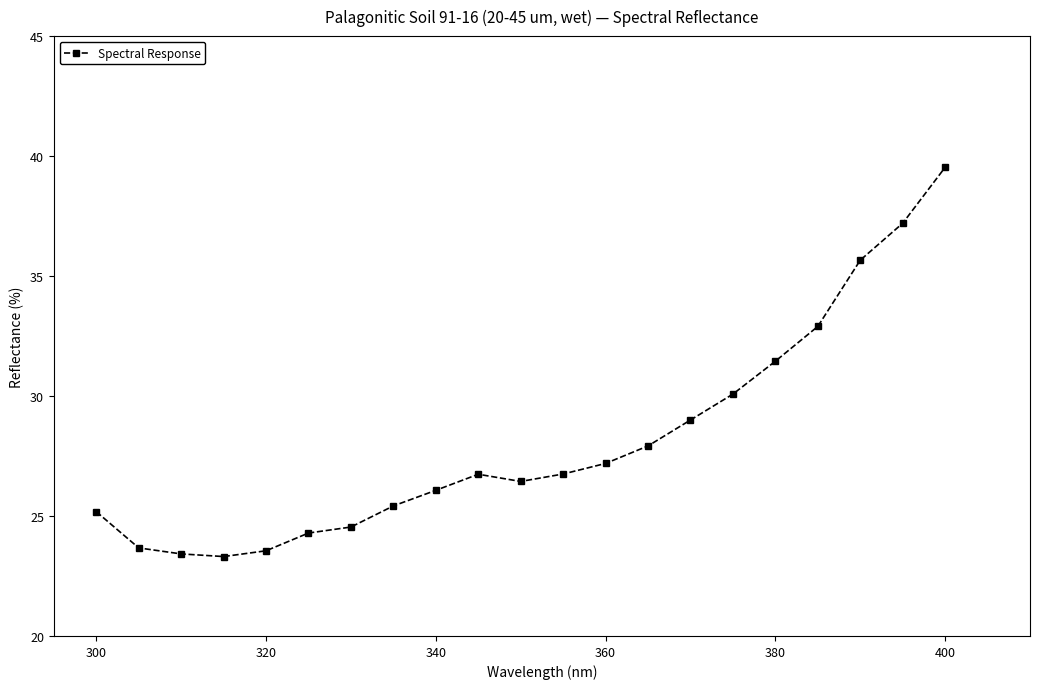

What is the maximum value shown in the chart?

39.5